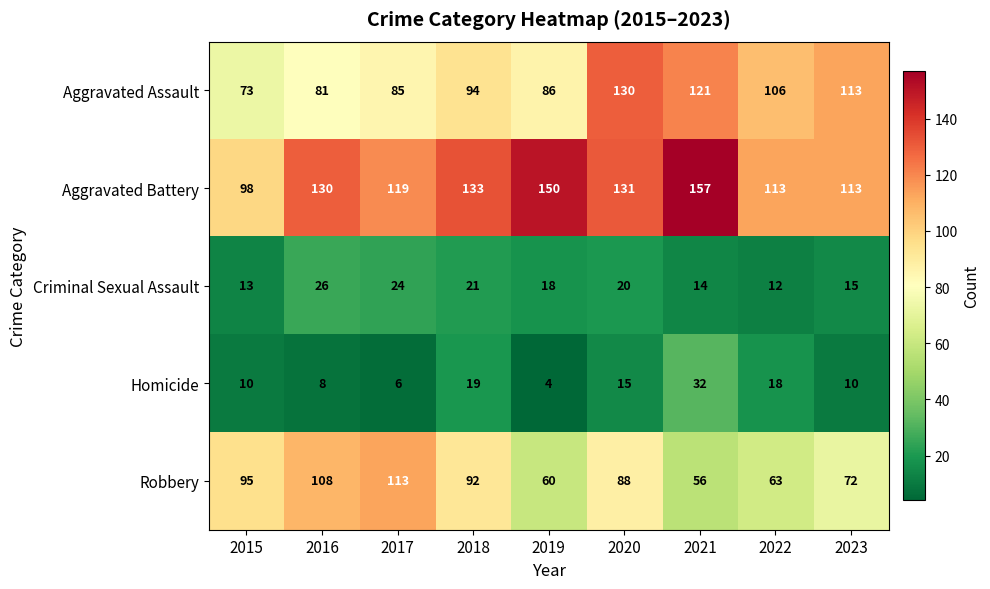

What value does the Aggravated Battery series have at 2019, to the nearest 10?

150